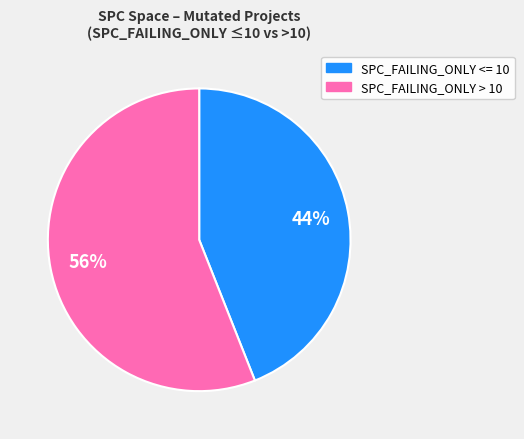

To the nearest percent, what is the average slice percentage?

50%